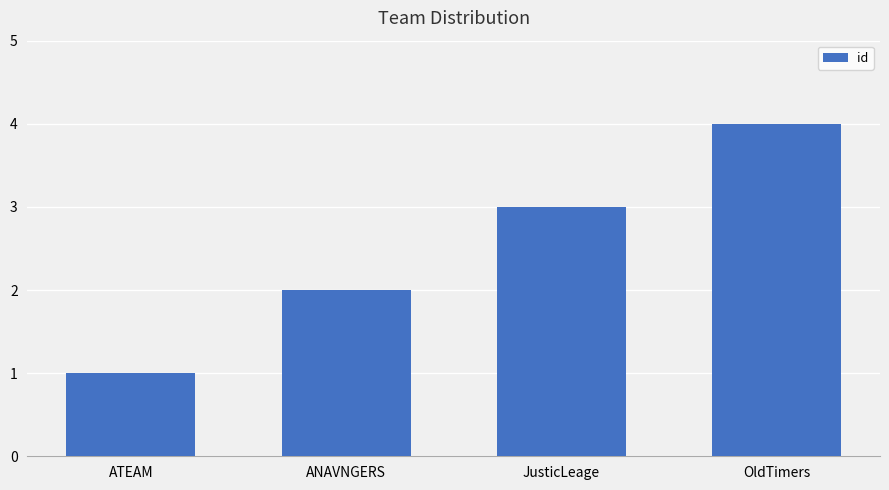

Reading left to right, list all the values displayed in this chart.

1	2	3	4